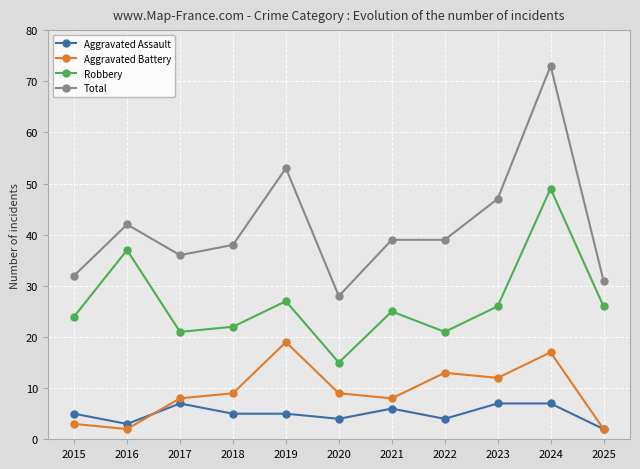

Which series changed the most between 2018 and 2019?

Total